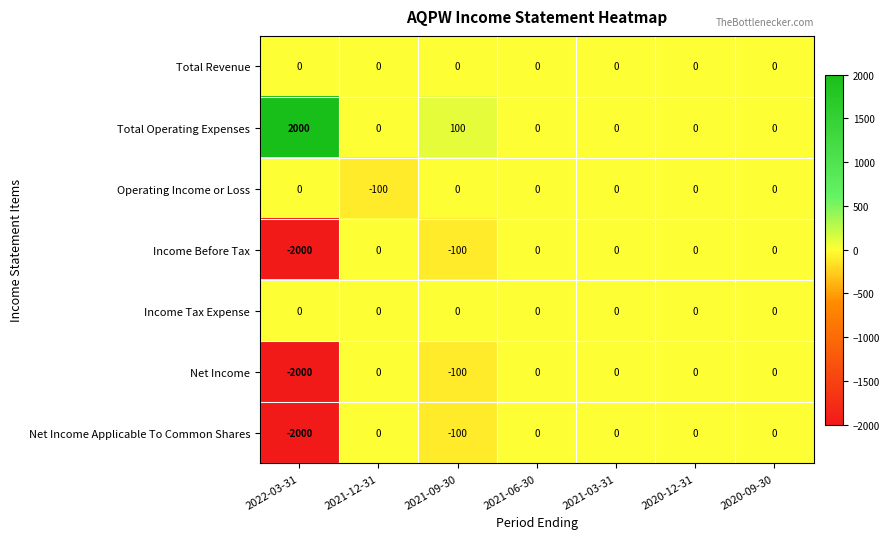

Is it true that Operating Income or Loss equals 0 at 2021-06-30?

True